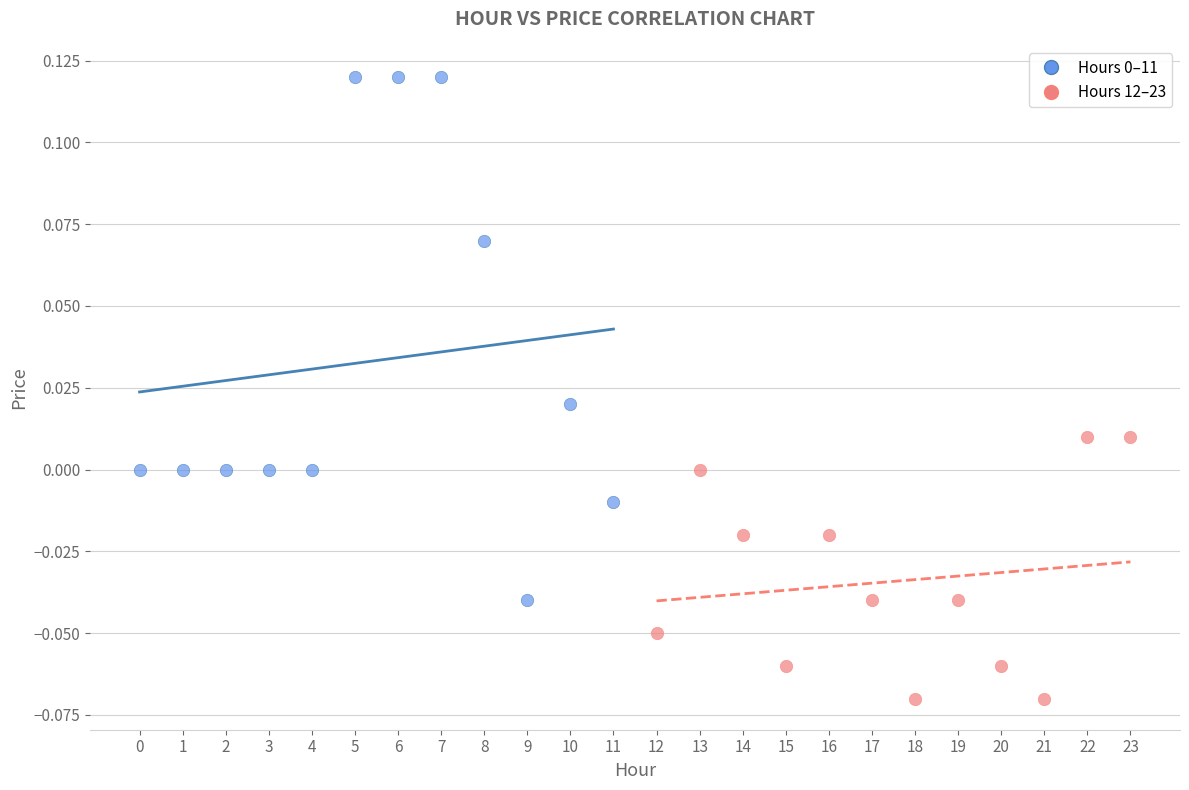

Which series reaches the minimum Y coordinate?

Hours 12–23